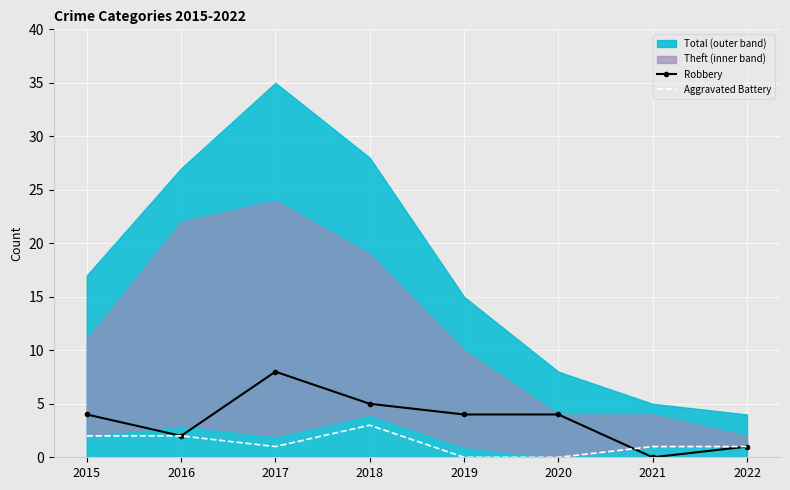

Is it true that Aggravated Battery equals 1 at 2021?

True